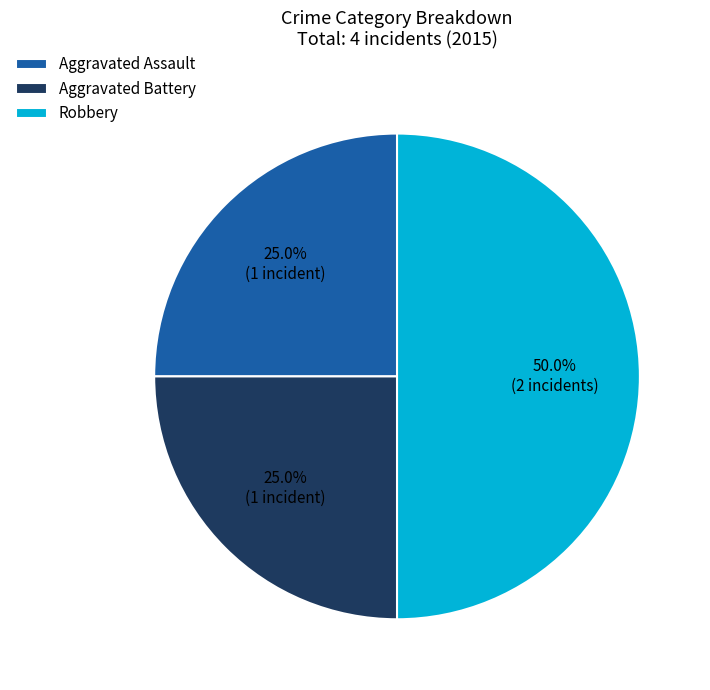

Between Robbery and Aggravated Battery, which is larger?

Robbery